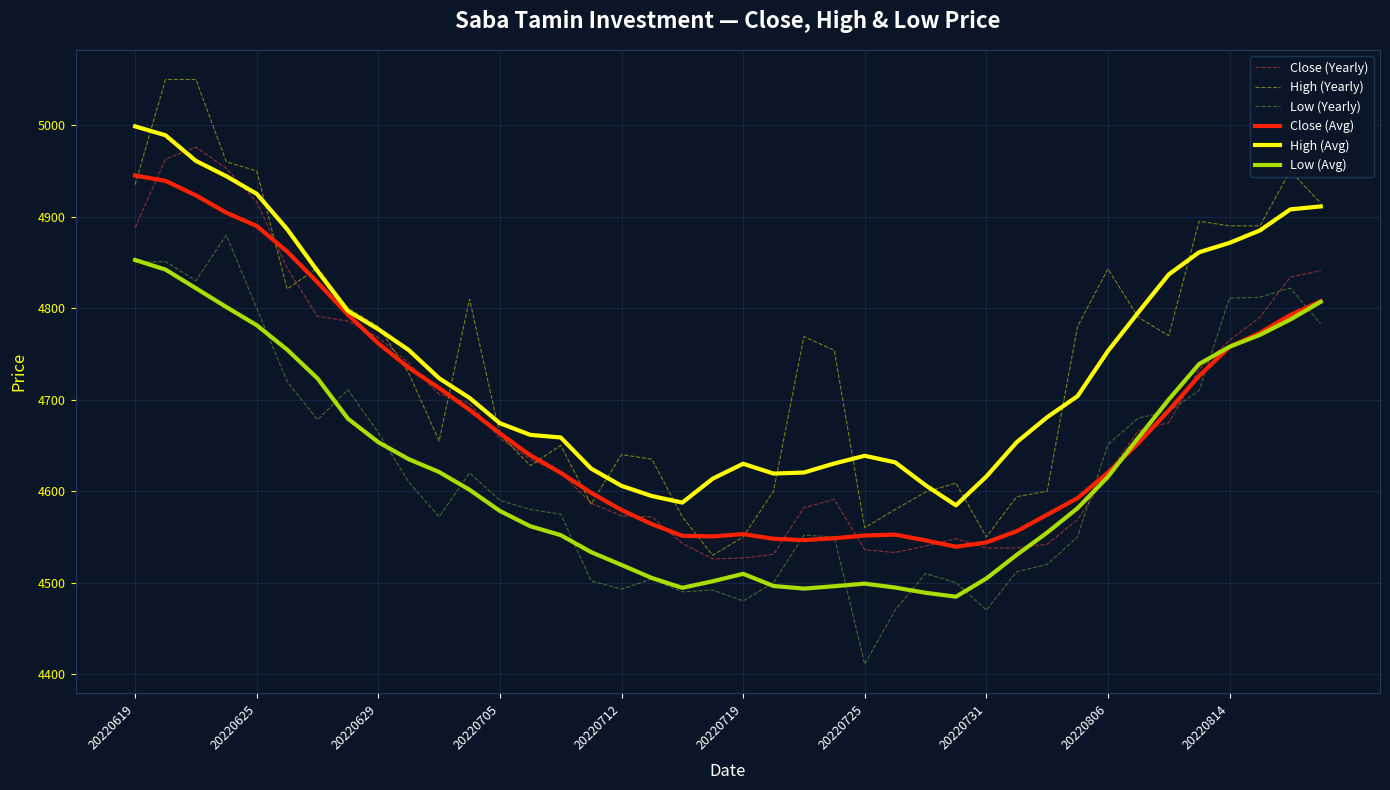

Which series has the largest range (max minus min)?

High (Yearly)